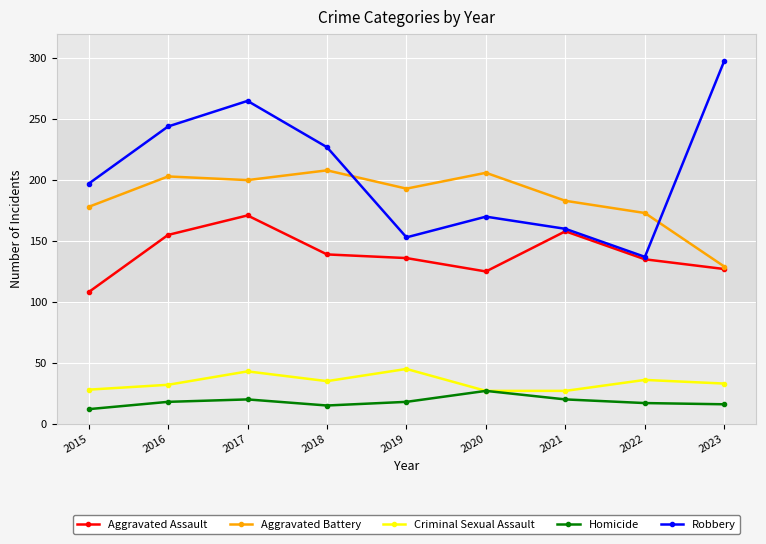

What are all the series names shown in the legend?

Aggravated Assault, Aggravated Battery, Criminal Sexual Assault, Homicide, Robbery